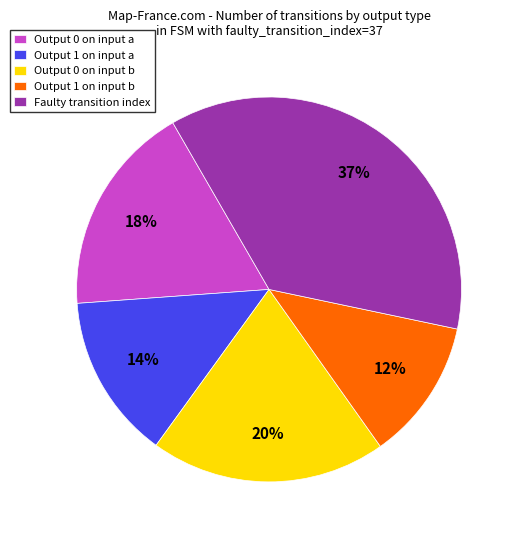

Does any single category account for the majority?

No